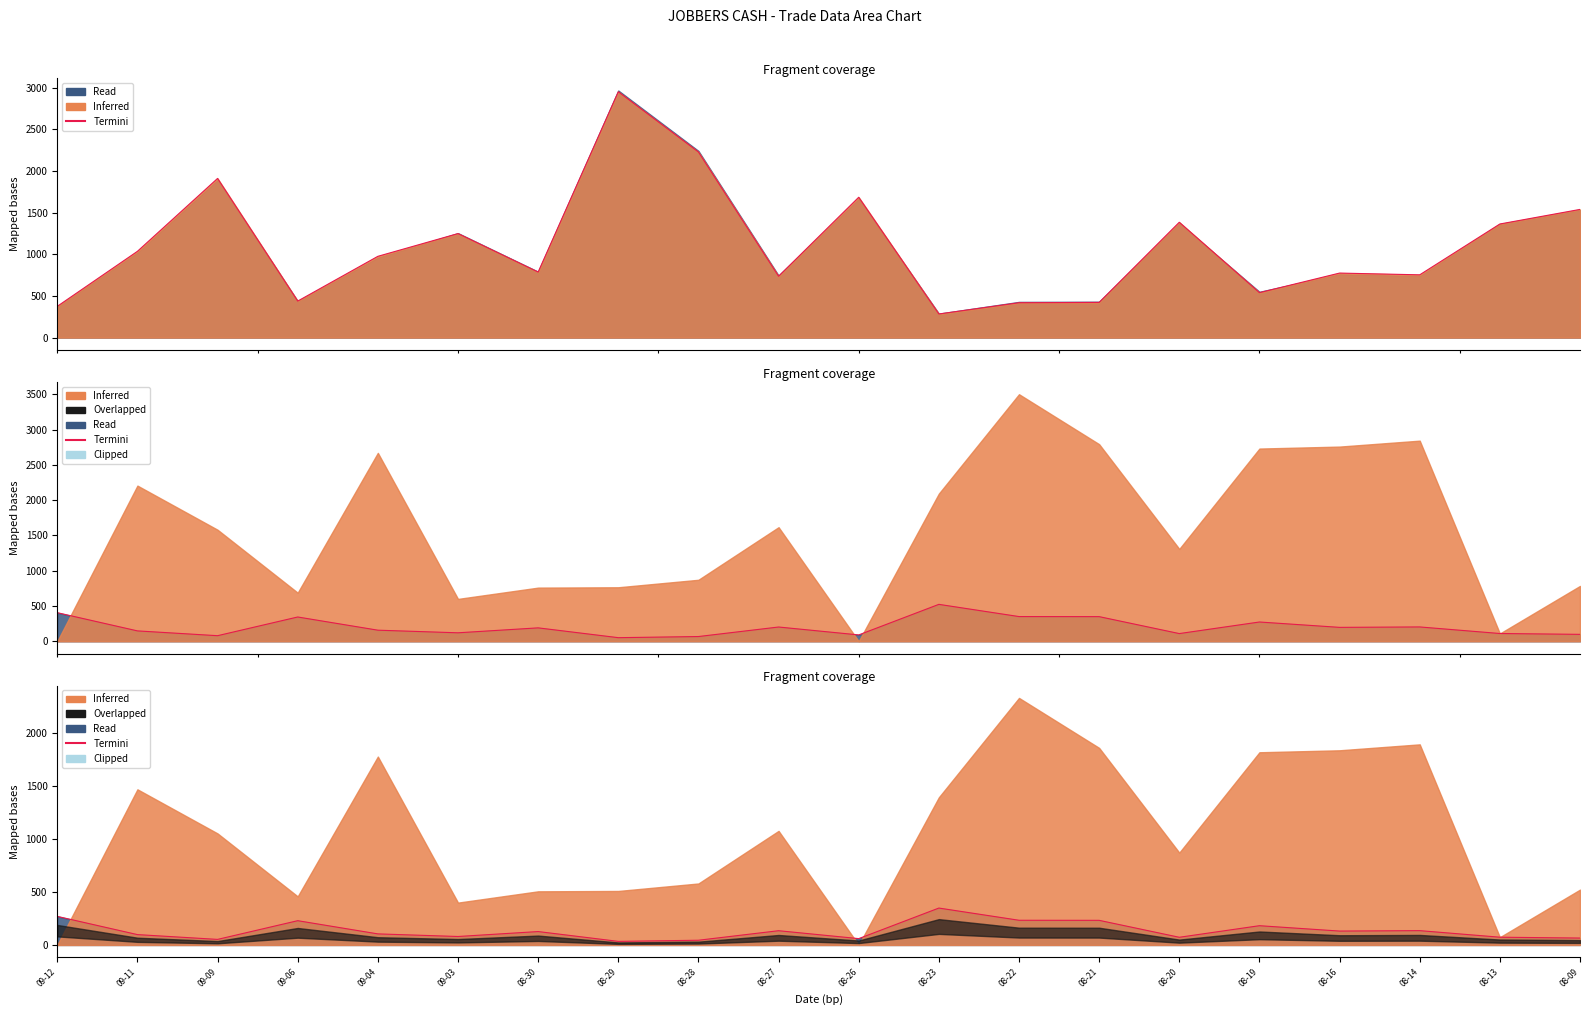

What is the value of the 20th point from the left?

65.3